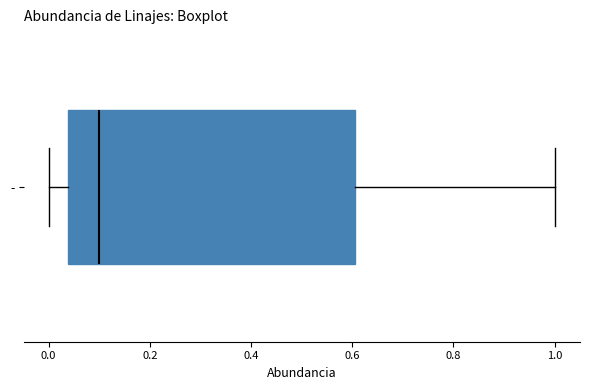

Where does the left whisker of the box for - end on the x-axis? The values are not printed on the chart, so give them approximately, as read against the axis.

0.00